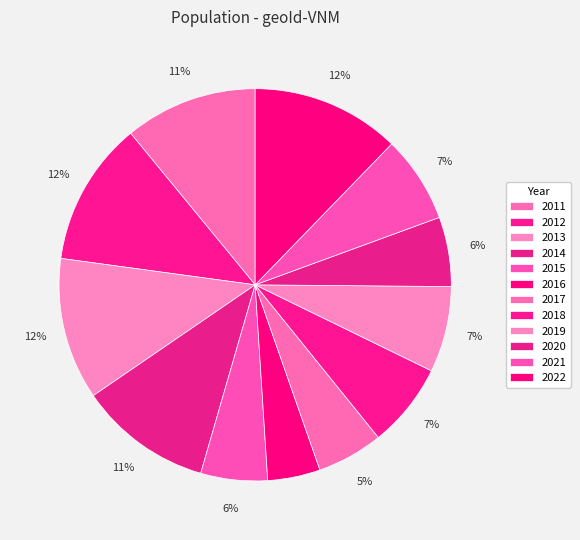

Between 2017 and 2013, which is larger?

2013